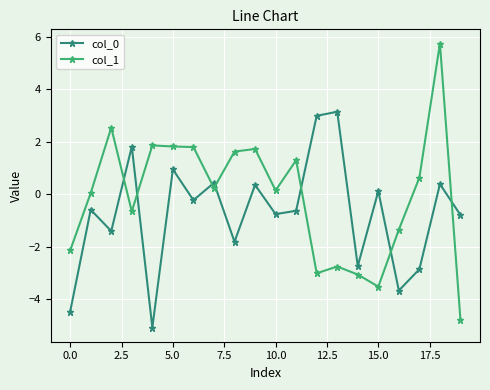

Which series has the largest total across all categories?

col_1